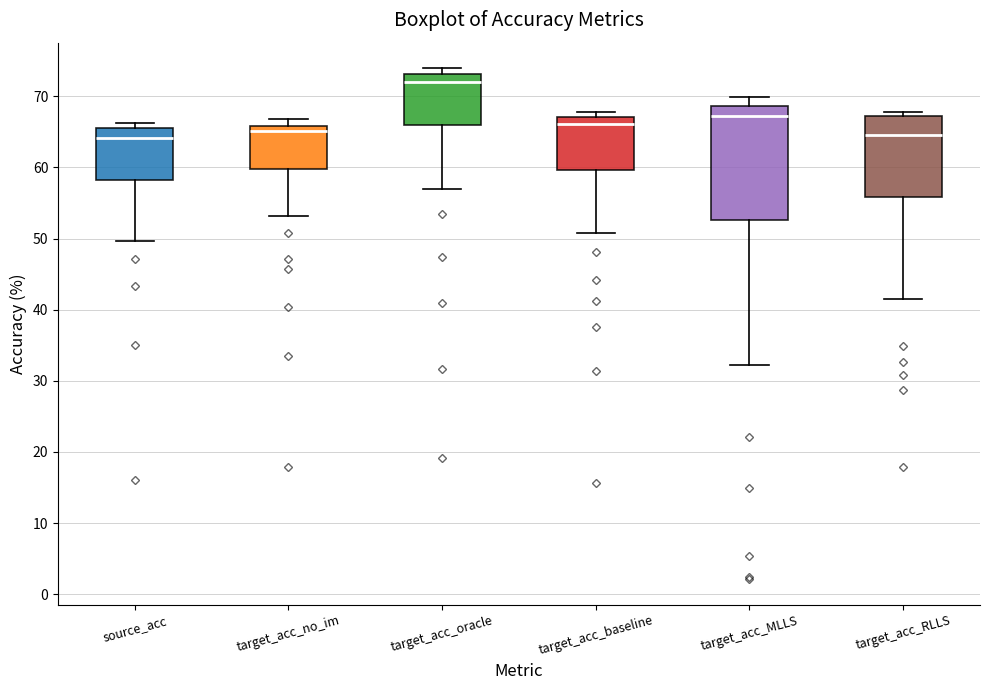

Reading left to right, transcribe this box plot: for each box, give where its median line is, the range the box spans, and where its two whiskers end, as read against the y-axis. The values are not printed on the chart, so give them approximately, as read against the axis.

source_acc: median 64, box 58 to 66, whiskers 50 to 66 (just above the box's upper edge)
target_acc_no_im: median 65, box 60 to 66, whiskers 53 to 67
target_acc_oracle: median 72, box 66 to 73, whiskers 57 to 74
target_acc_baseline: median 66, box 60 to 67, whiskers 51 to 68
target_acc_MLLS: median 67, box 53 to 69, whiskers 32 to 70
target_acc_RLLS: median 64, box 56 to 67, whiskers 41 to 68